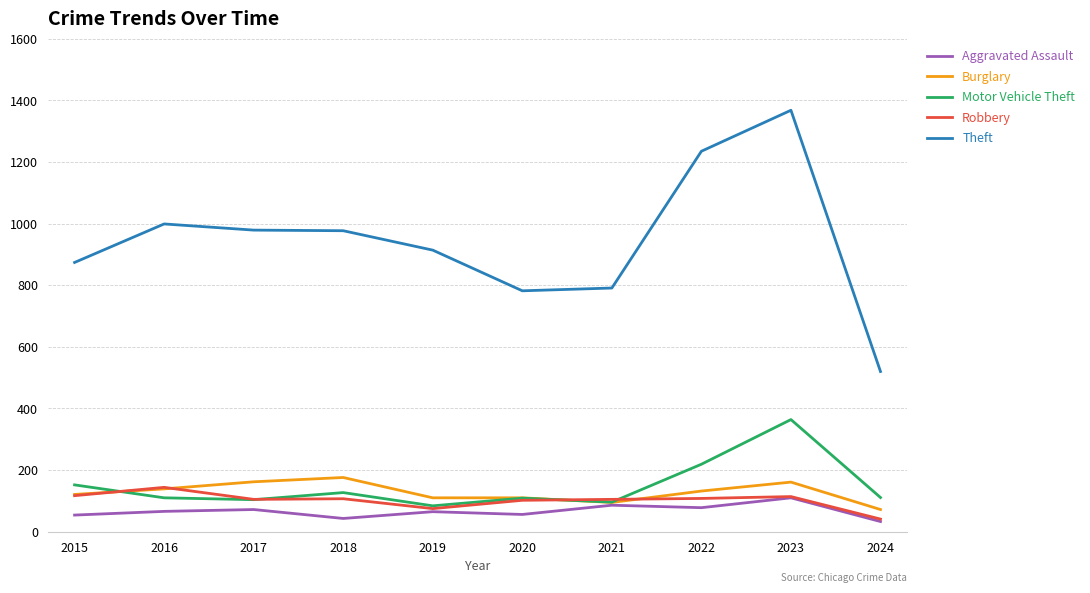

How many distinct data groups are displayed?

5